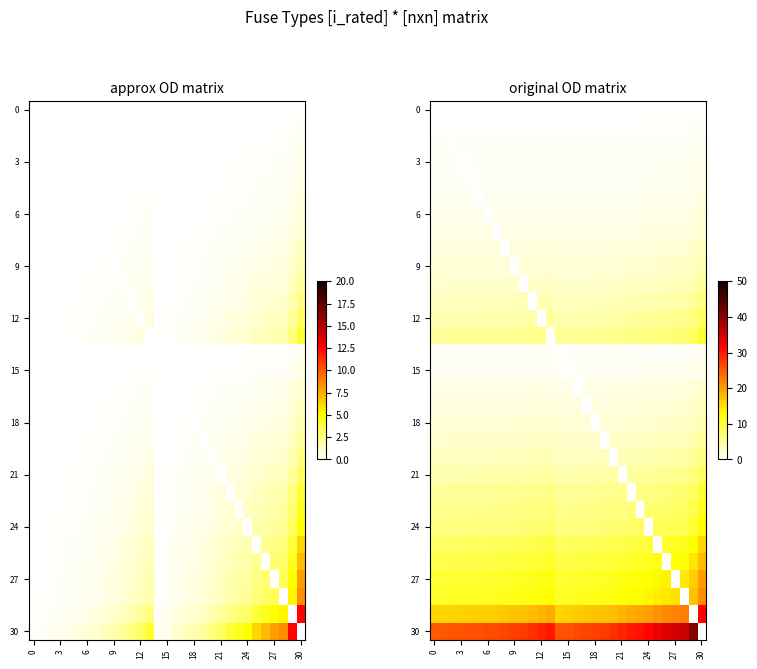

What is the spread (max minus min) of values at 14?

25.4